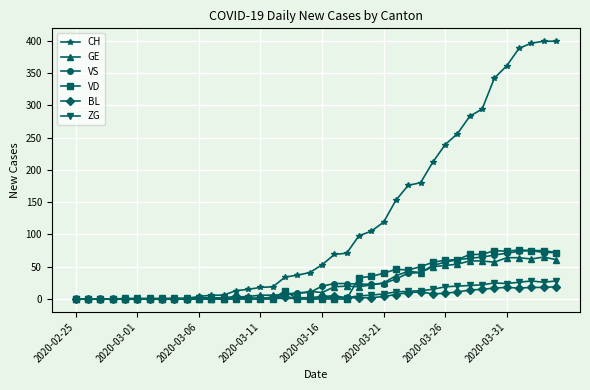

What is the value of the BL point at the 26th from the left?

4